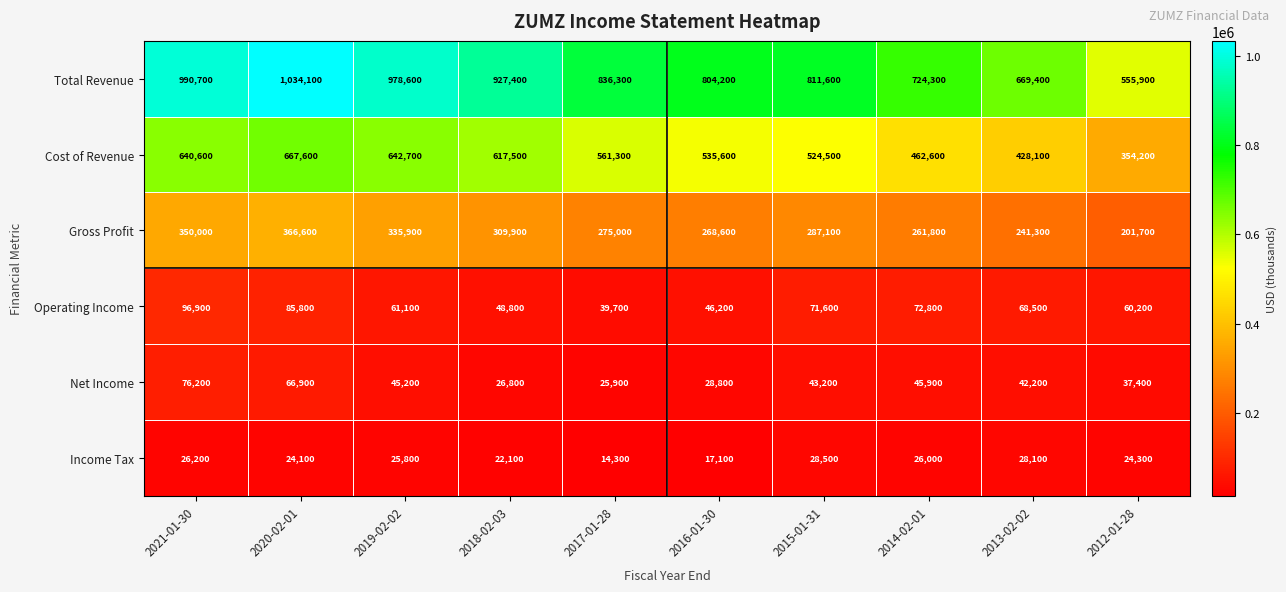

Is the value of Operating Income at 2021-01-30 greater than the value of Total Revenue at 2021-01-30?

No